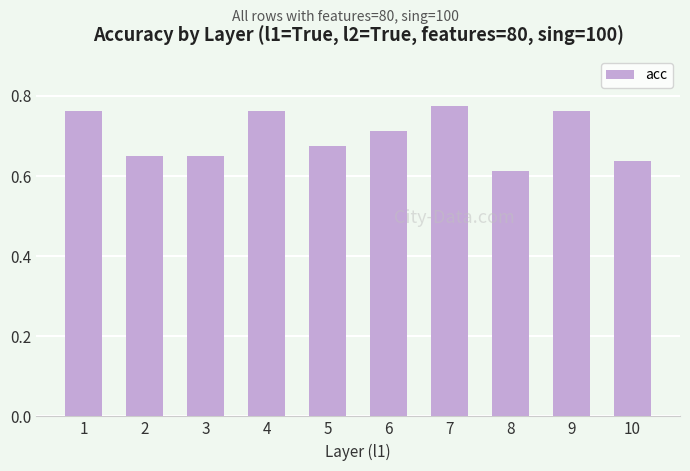

How many values are between 0 and 1?

10